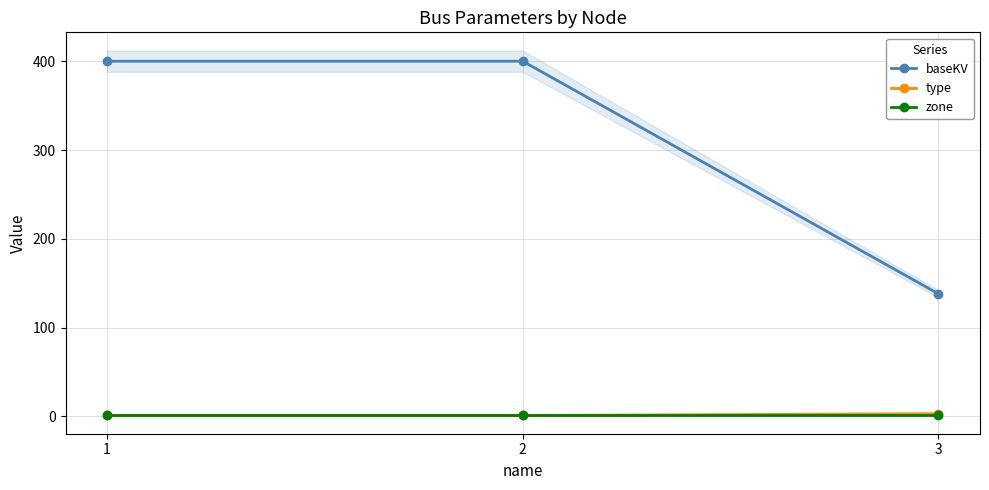

Reading right to left, list all the values displayed in this chart.

baseKV: 138	400	400
type: 3	1	1
zone: 1	1	1